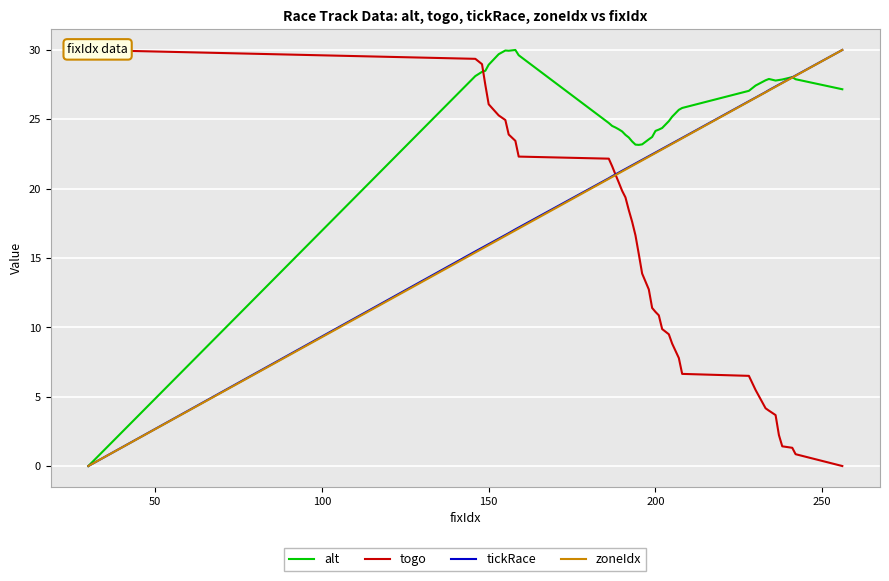

What is the maximum value for alt?

30.0